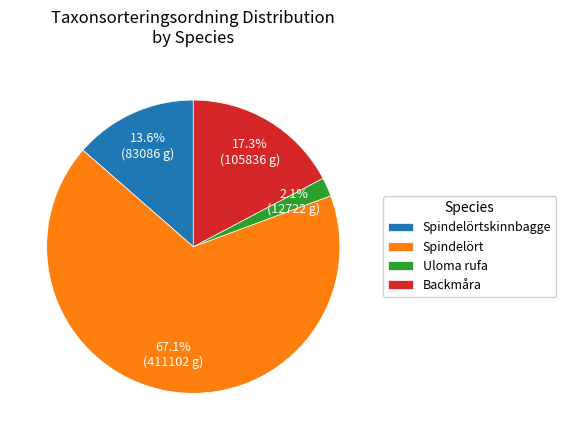

What portion of the pie excludes Backmåra?

82.7%